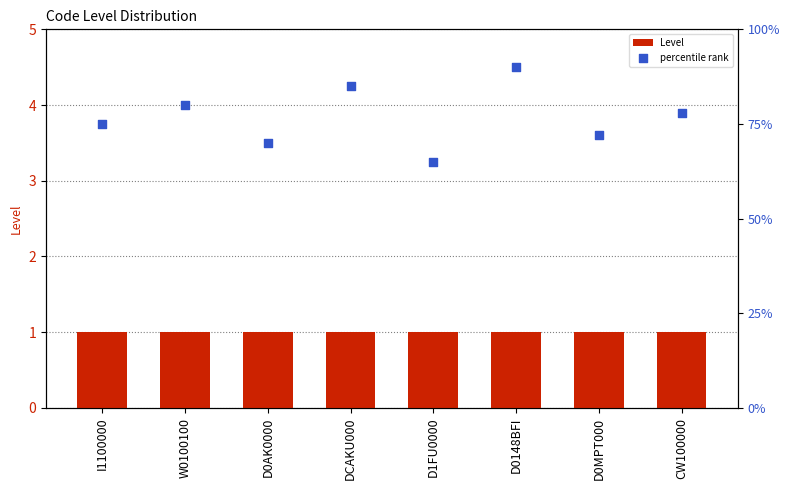

At which category is the sum across all series the highest?

D0148BFI